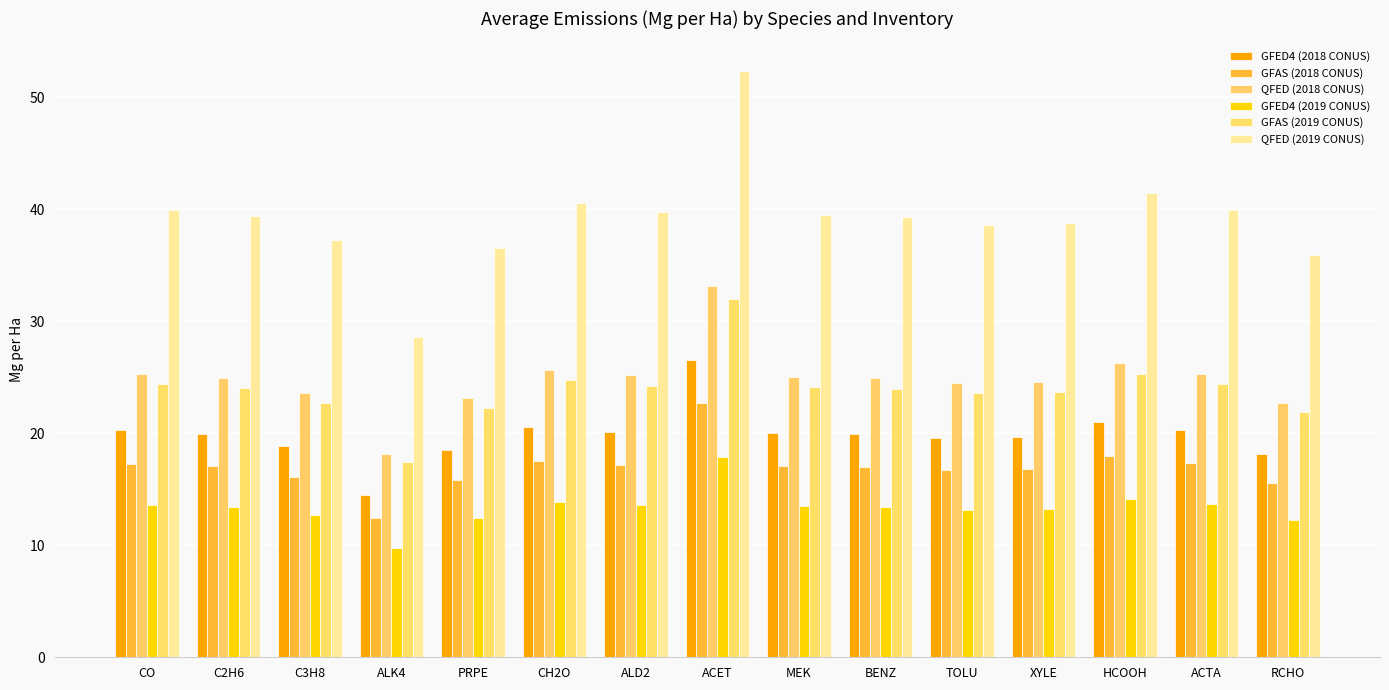

What position from the left is RCHO?

15